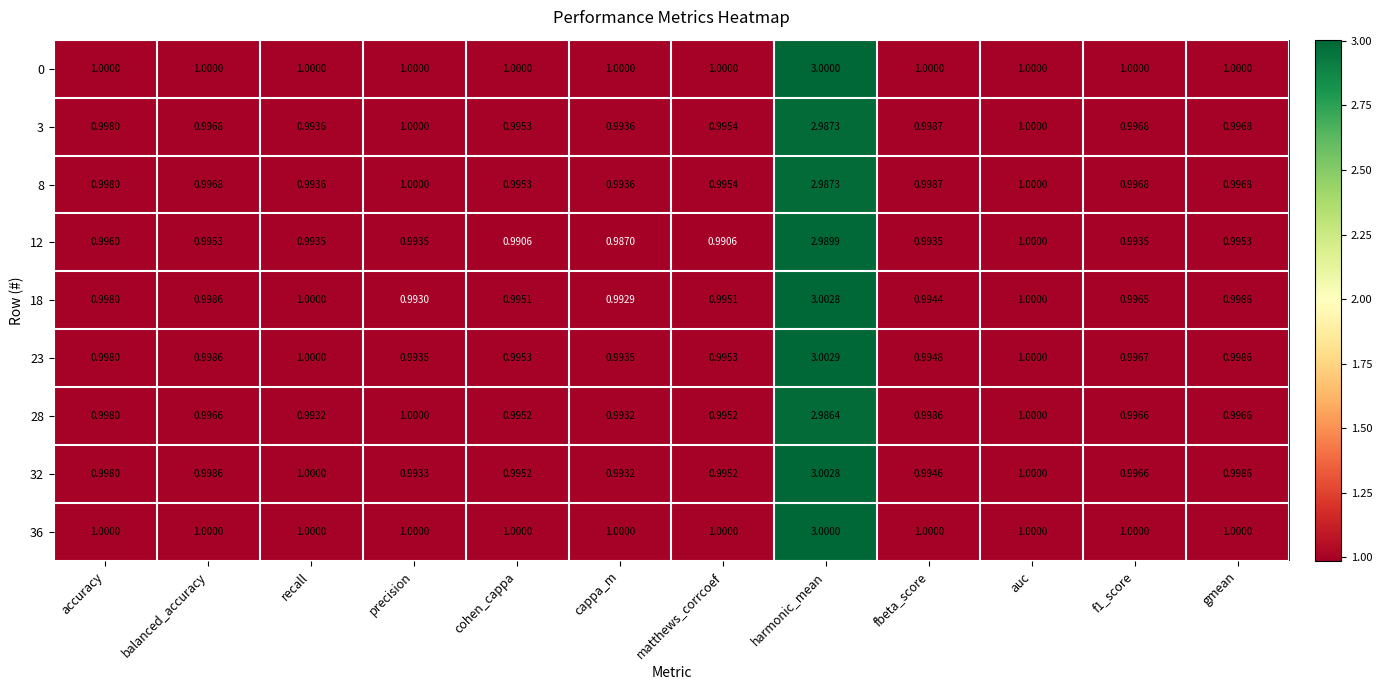

At which category does the chart reach its peak across all series?

harmonic_mean